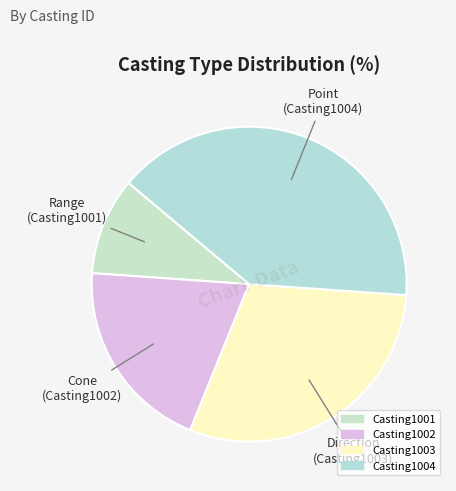

To the nearest percent, what percentage of the pie is Casting1002?

20%